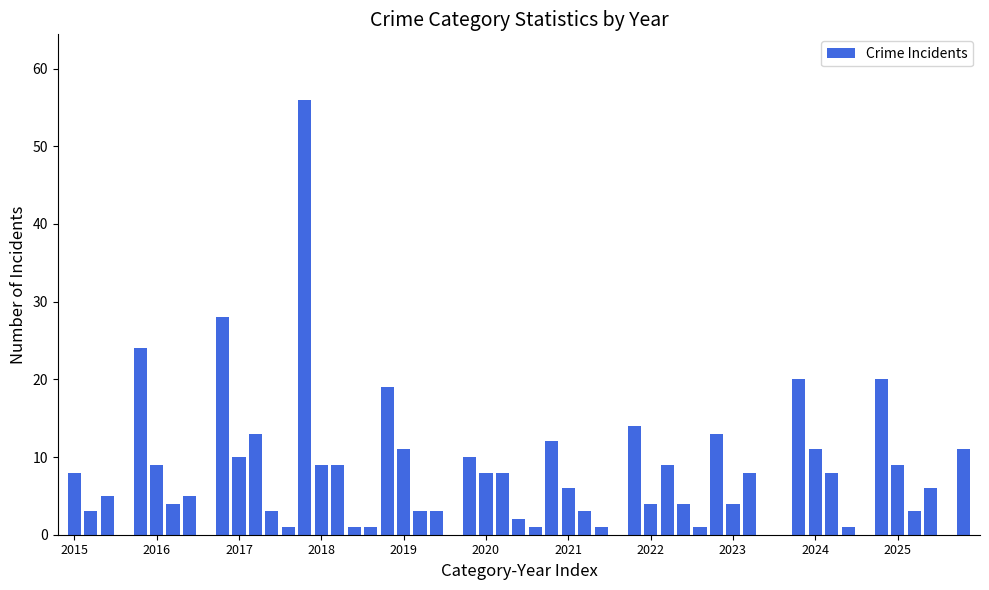

What is the greatest value displayed?

56